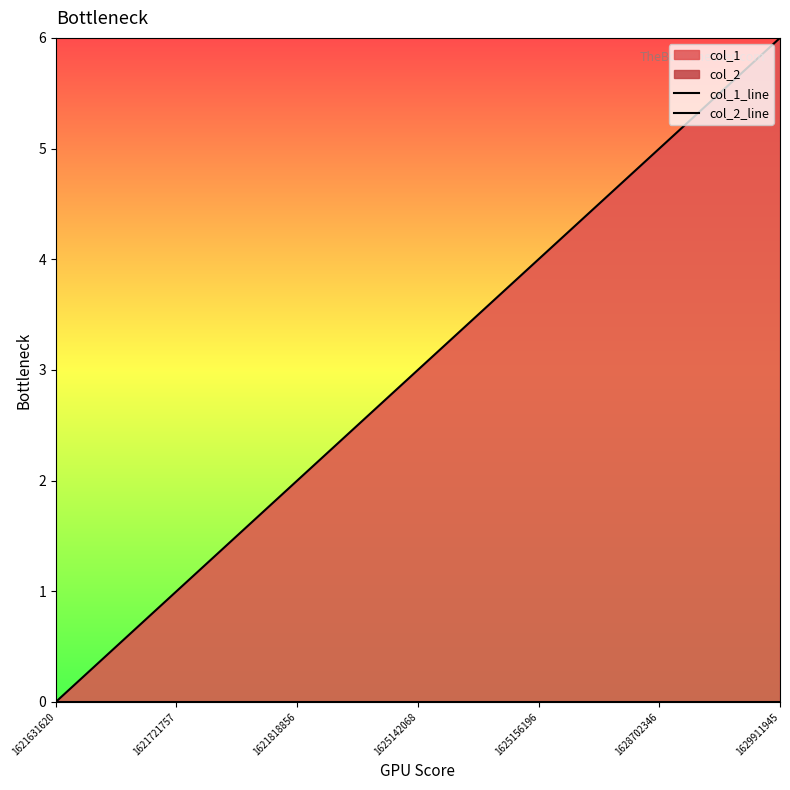

Rank the series by their maximum value, from lowest to highest.

col_2_line, col_1_line